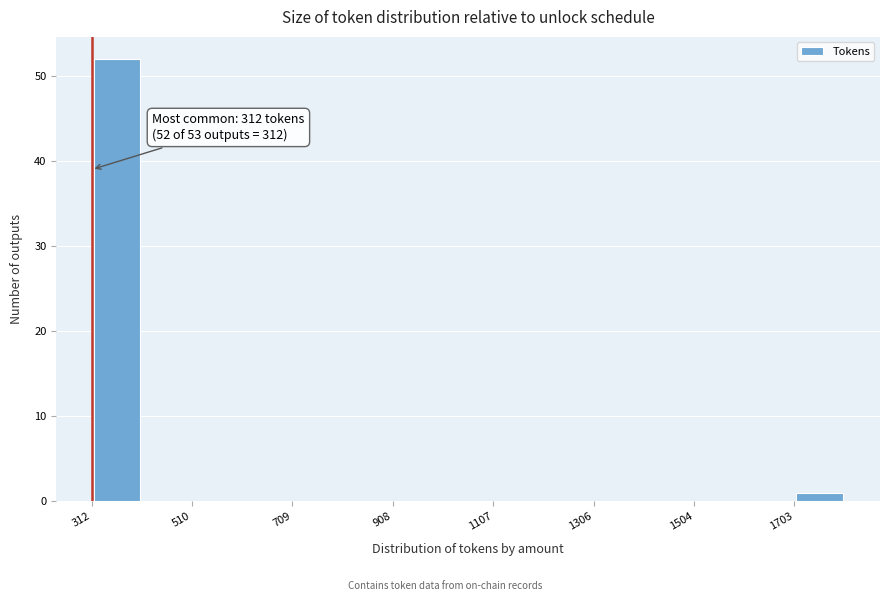

Over which range of the x-axis is the bar tallest?

320 to 420